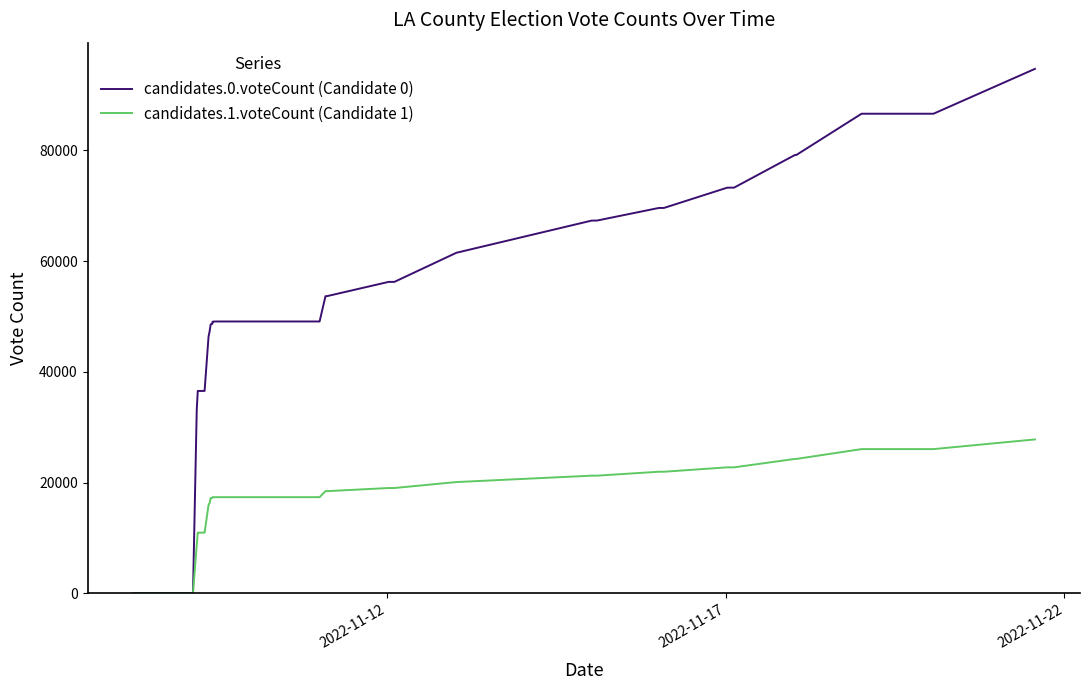

Which series has the largest range (max minus min)?

candidates.0.voteCount (Candidate 0)